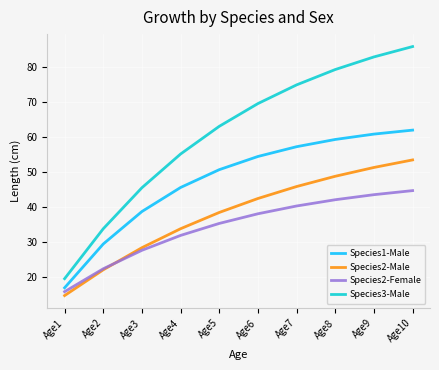

Reading right to left, extract all data points from this chart.

Species1-Male: Age10=62.0	Age9=60.8	Age8=59.3	Age7=57.2	Age6=54.4	Age5=50.7	Age4=45.6	Age3=38.7	Age2=29.4	Age1=16.9
Species2-Male: Age10=53.4	Age9=51.3	Age8=48.8	Age7=45.8	Age6=42.4	Age5=38.4	Age4=33.8	Age3=28.4	Age2=22.0	Age1=14.7
Species2-Female: Age10=44.7	Age9=43.5	Age8=42.1	Age7=40.3	Age6=38.0	Age5=35.3	Age4=31.9	Age3=27.6	Age2=22.3	Age1=15.8
Species3-Male: Age10=85.8	Age9=82.9	Age8=79.3	Age7=74.9	Age6=69.5	Age5=63.0	Age4=55.1	Age3=45.5	Age2=33.8	Age1=19.5